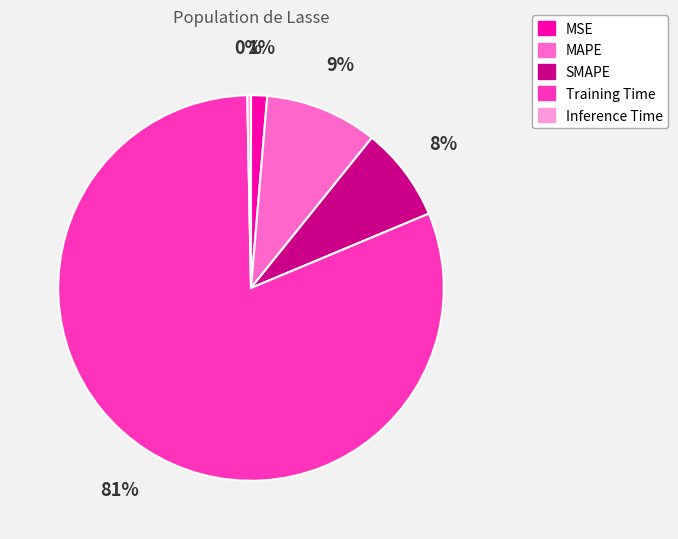

Is the sum of Inference Time and MSE greater than half?

No